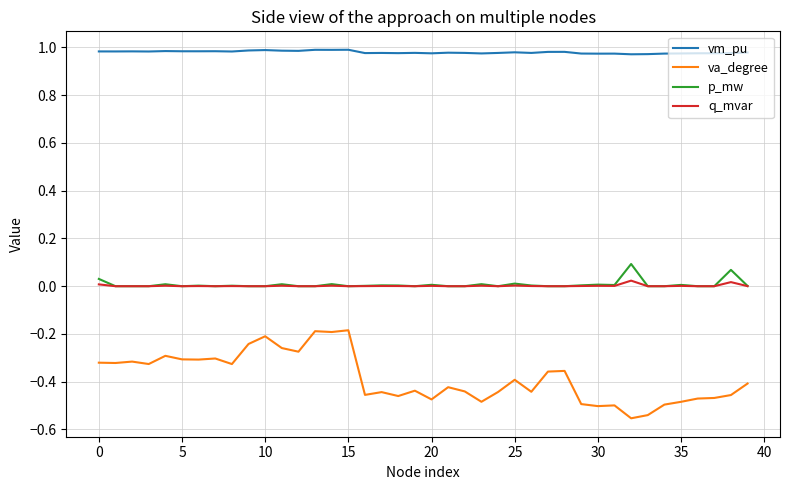

At how many categories does at least one series exceed 0?

40